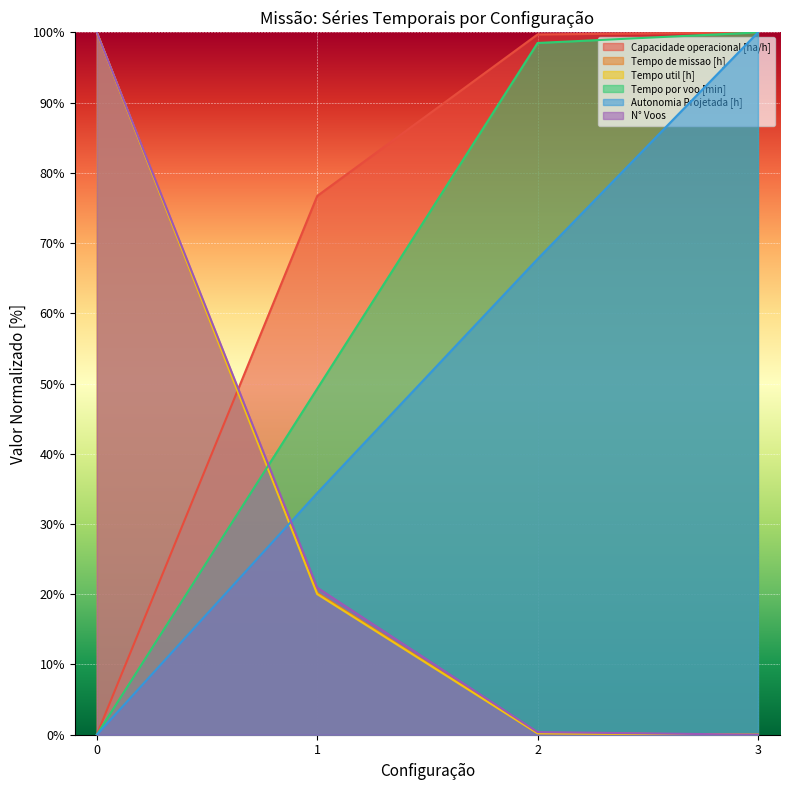

How many lines are shown in the chart?

6